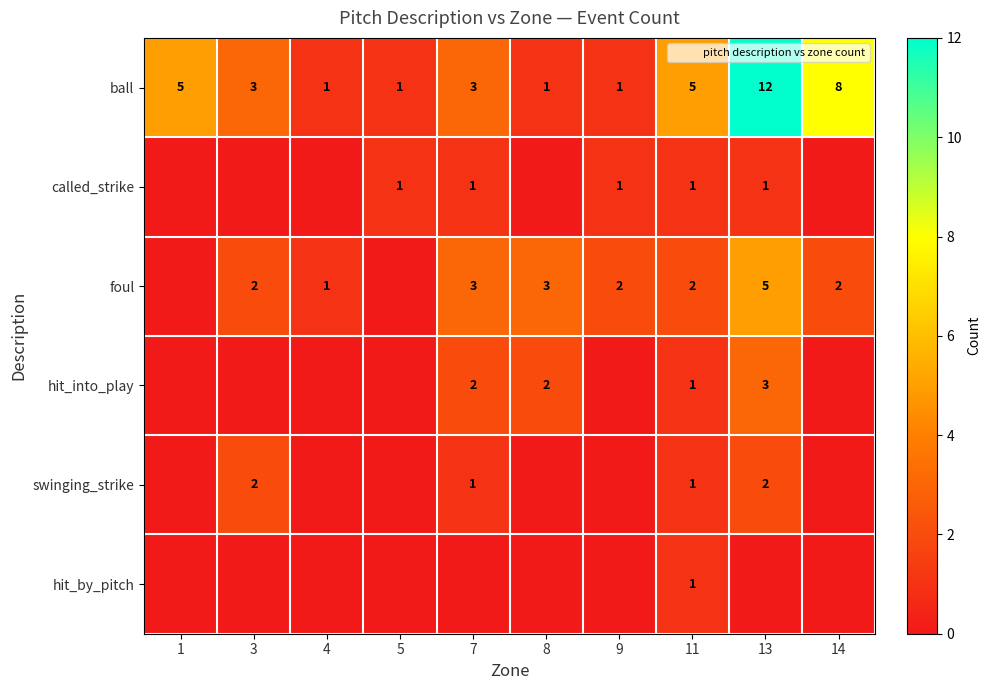

At which category does the chart reach its peak across all series?

13